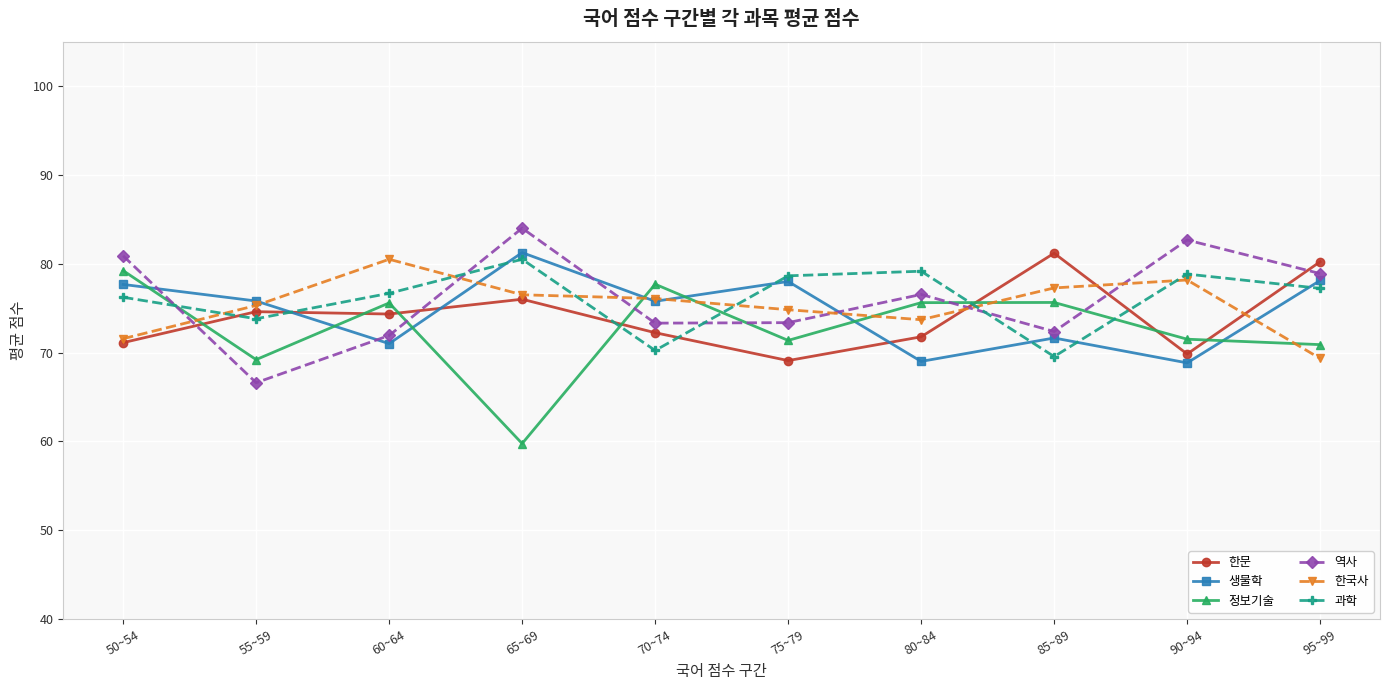

What is the approximate value of 생물학 at 60~64?

71.0